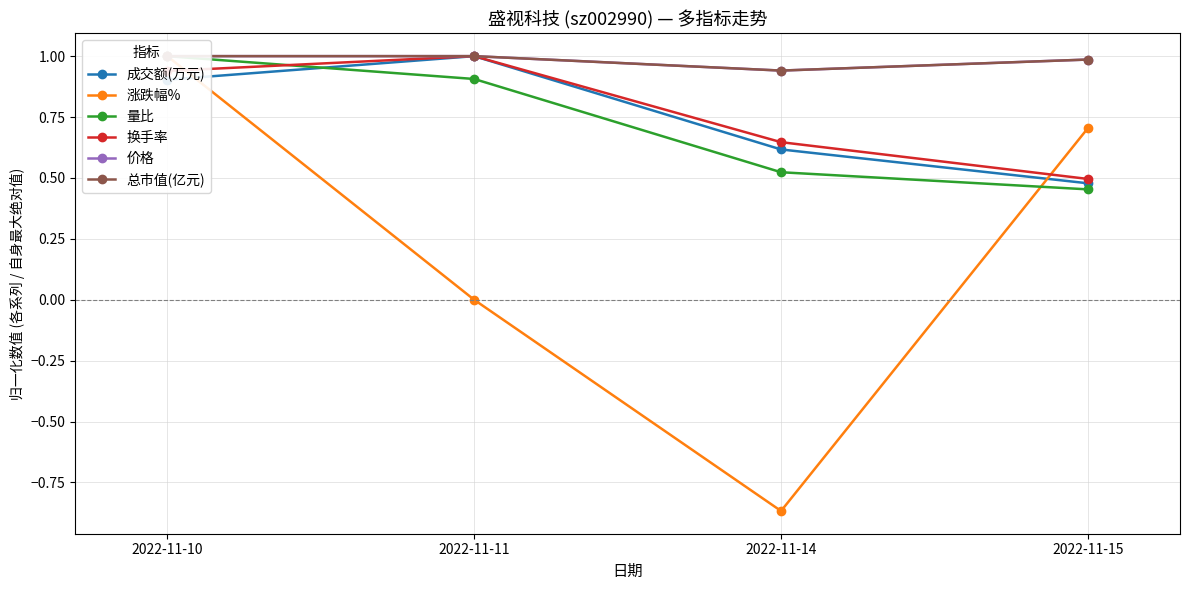

In 成交额(万元), how many points are higher than both neighbors (excluding endpoints)?

1